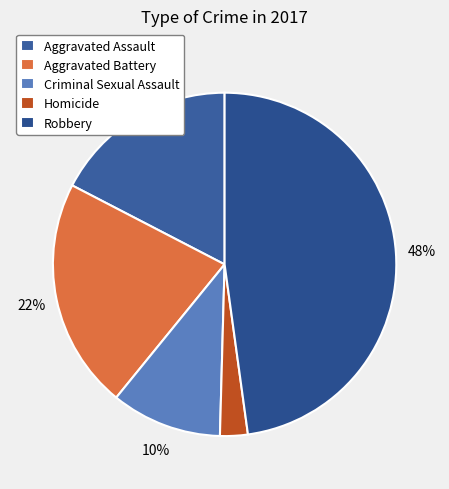

To the nearest percent, what percentage of the pie is Homicide?

3%